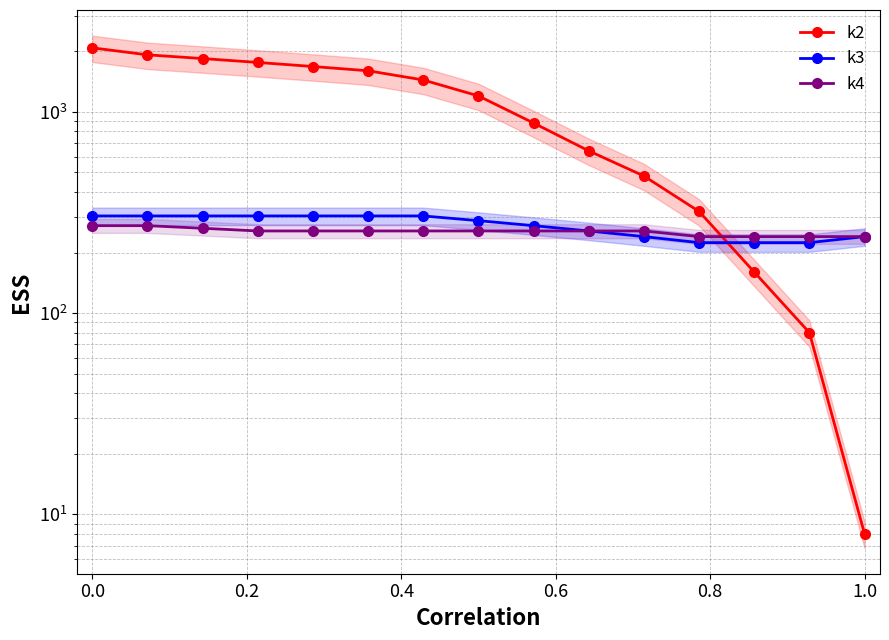

Is the value of k2 at 1.2 greater than the value of k4 at 11?

Yes